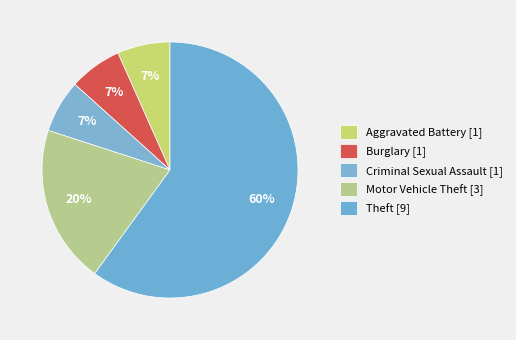

How many slices are in this pie chart?

5